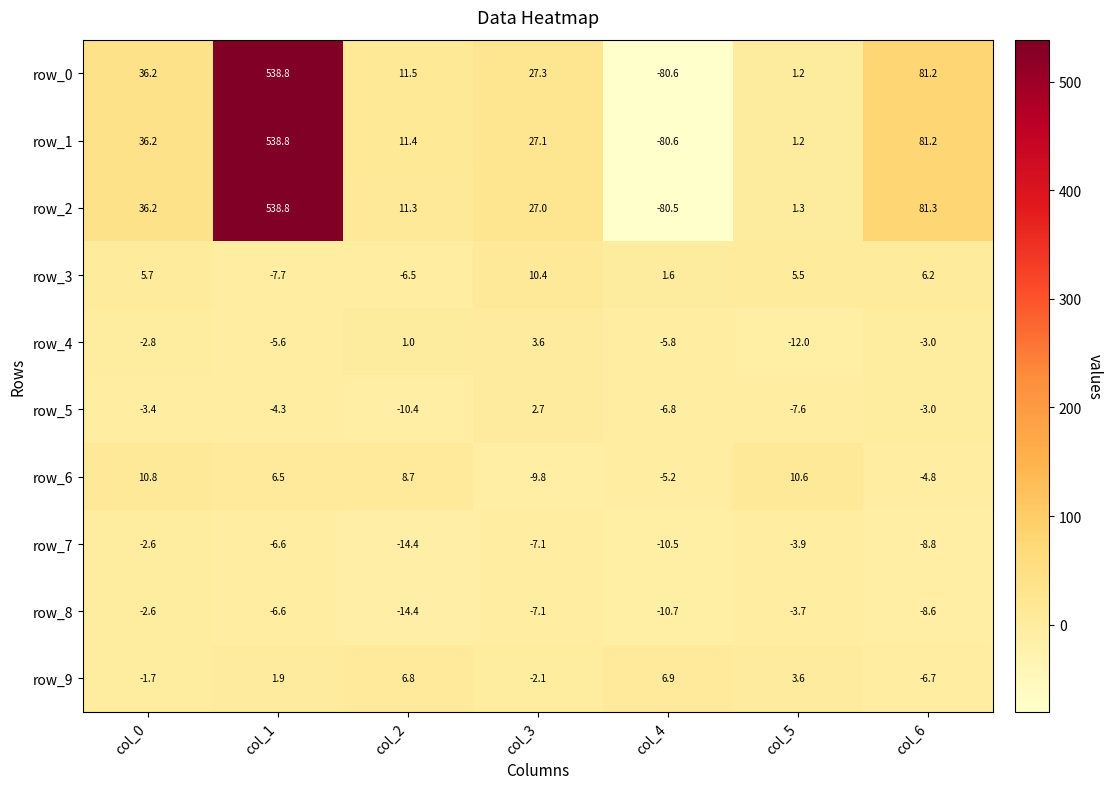

The row_0 series shows 1.2 at col_5. True or false?

True